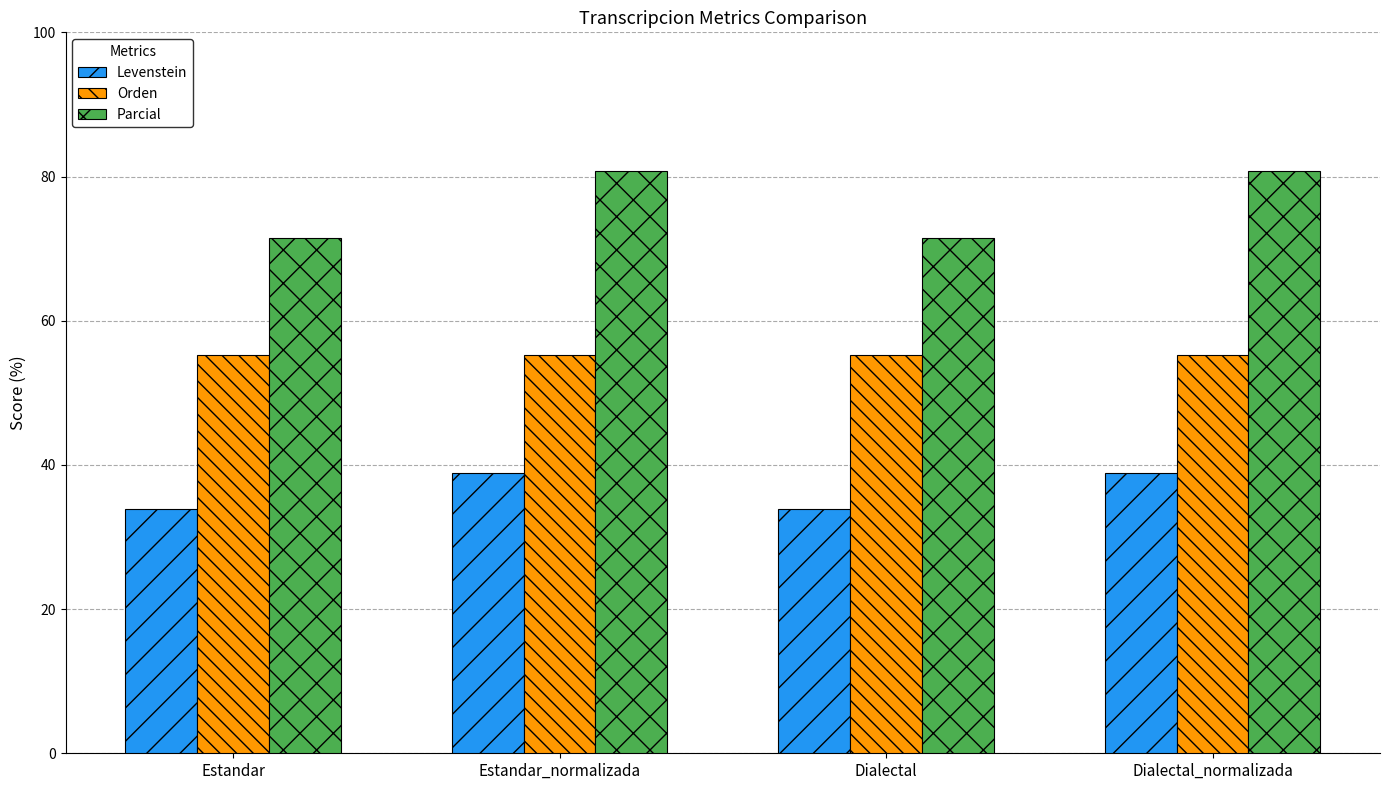

Rank the series by their maximum value, from lowest to highest.

Levenstein, Orden, Parcial